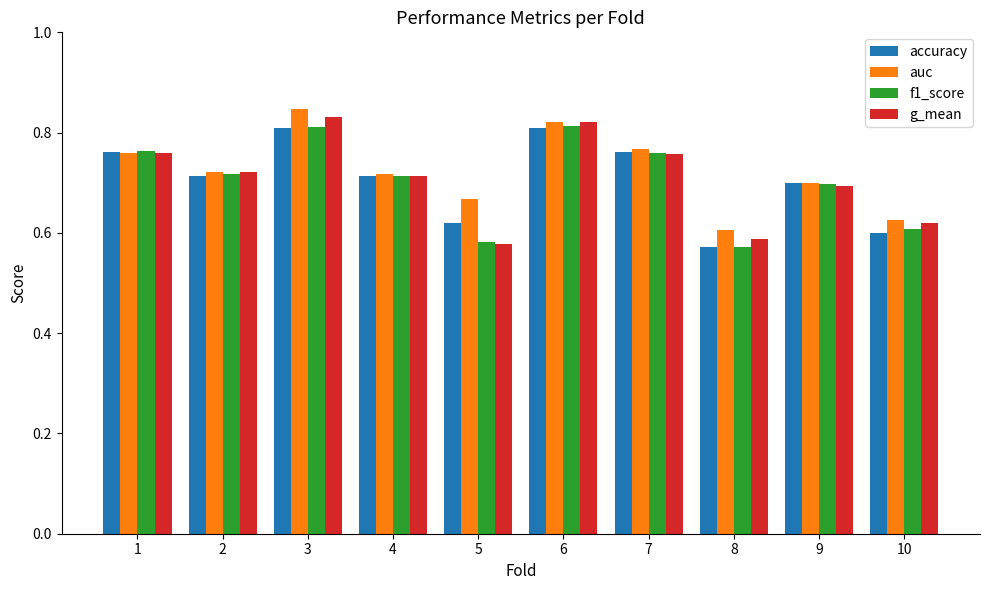

What is the sum of the g_mean values at 10 and 9?

1.3